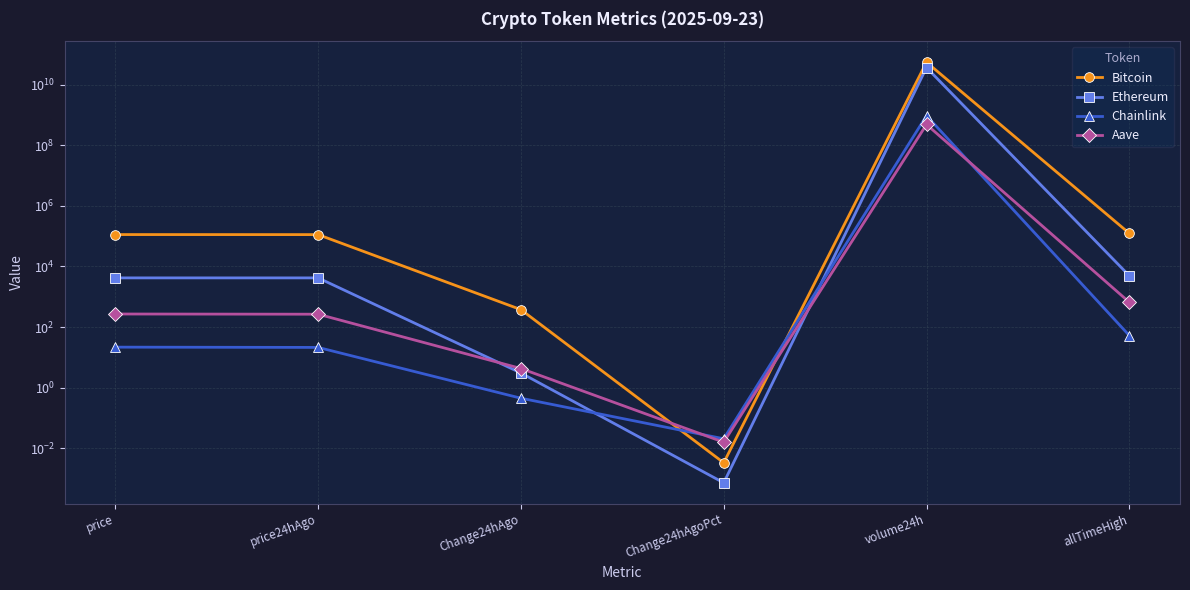

At which label does Chainlink reach its peak?

volume24h